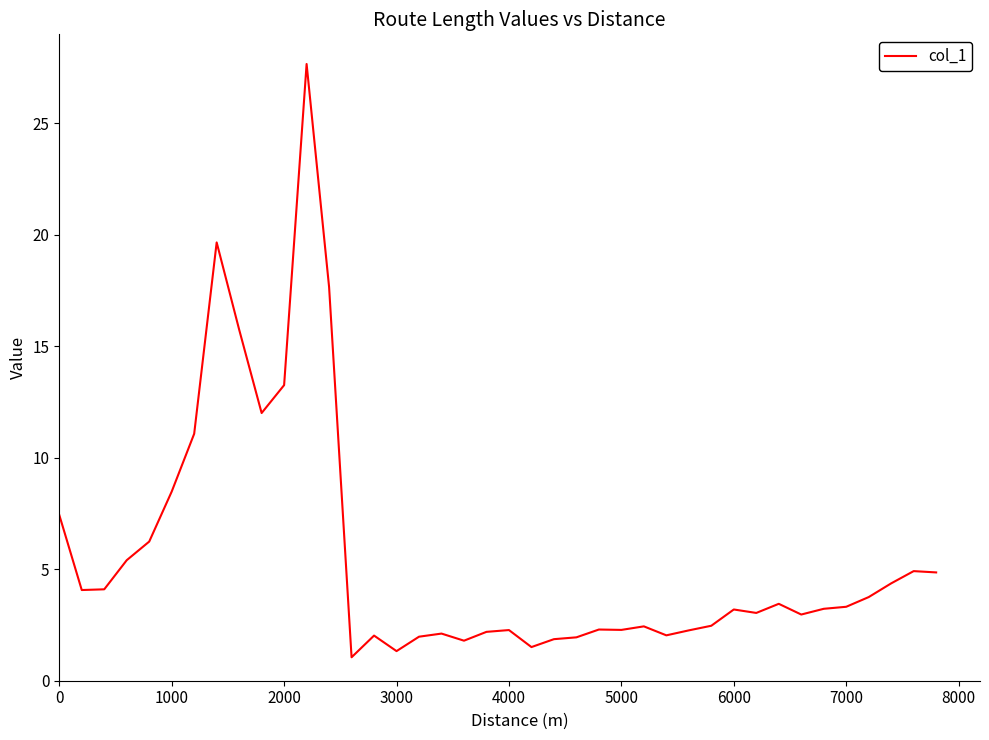

What is the difference between the maximum and minimum values?

26.6